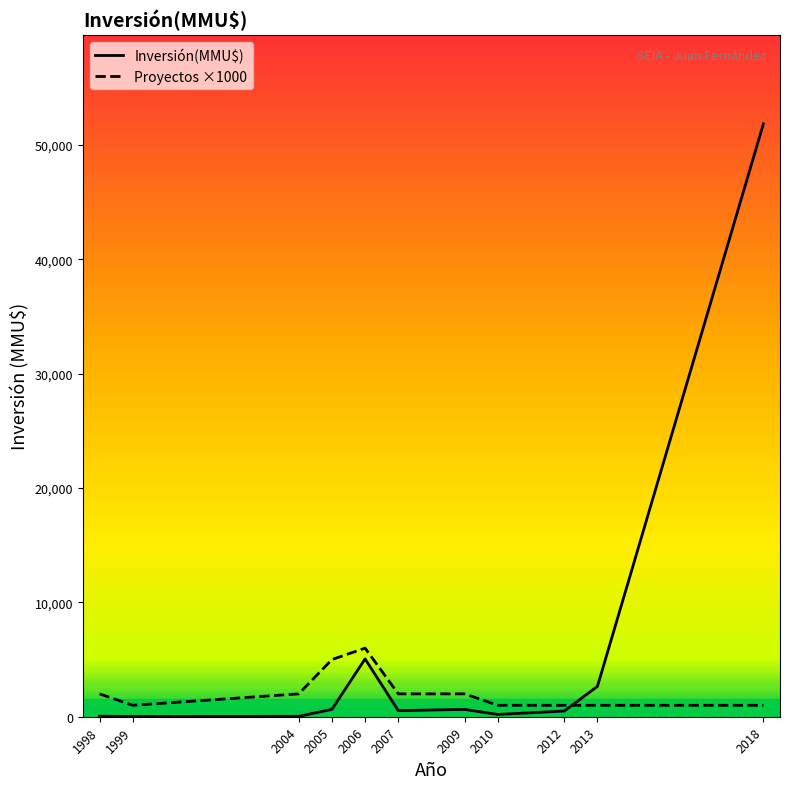

What are all the series names shown in the legend?

Inversión(MMU$), Proyectos ×1000